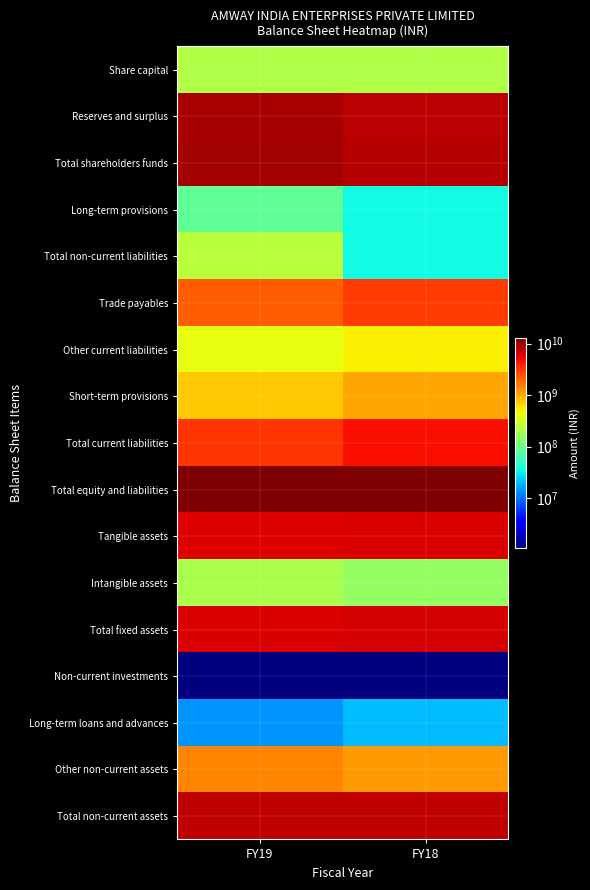

What is the smallest value displayed?

1100000